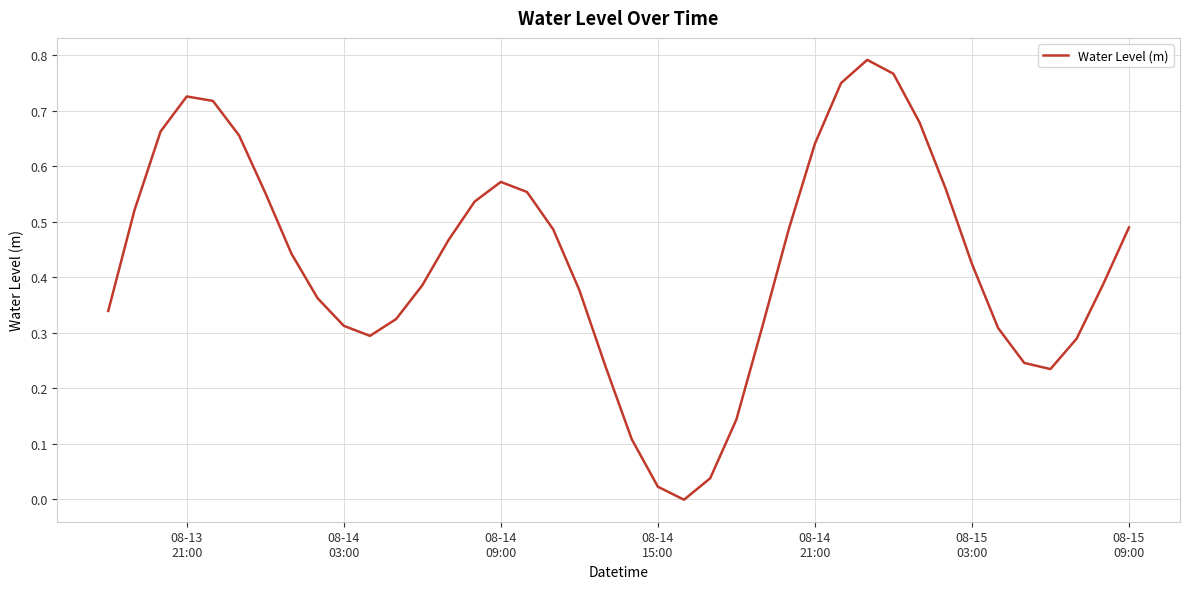

Reading right to left, transcribe all the data shown in this chart.

0.5	0.4	0.3	0.2	0.2	0.3	0.4	0.6	0.7	0.8	0.8	0.8	0.6	0.5	0.3	0.1	0.0	-0.0	0.0	0.1	0.2	0.4	0.5	0.6	0.6	0.5	0.5	0.4	0.3	0.3	0.3	0.4	0.4	0.6	0.7	0.7	0.7	0.7	0.5	0.3